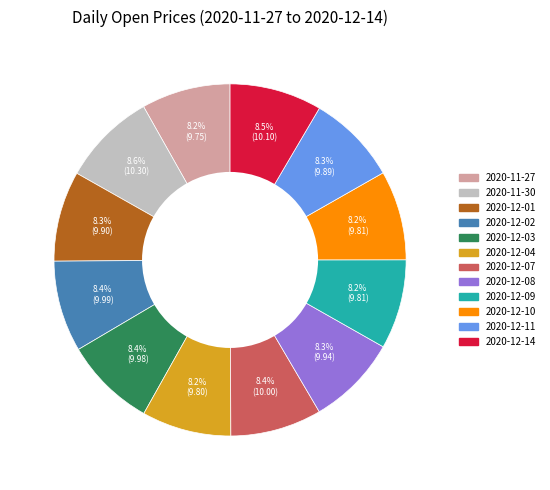

True or false: 2020-12-07 accounts for 2% of the total.

False